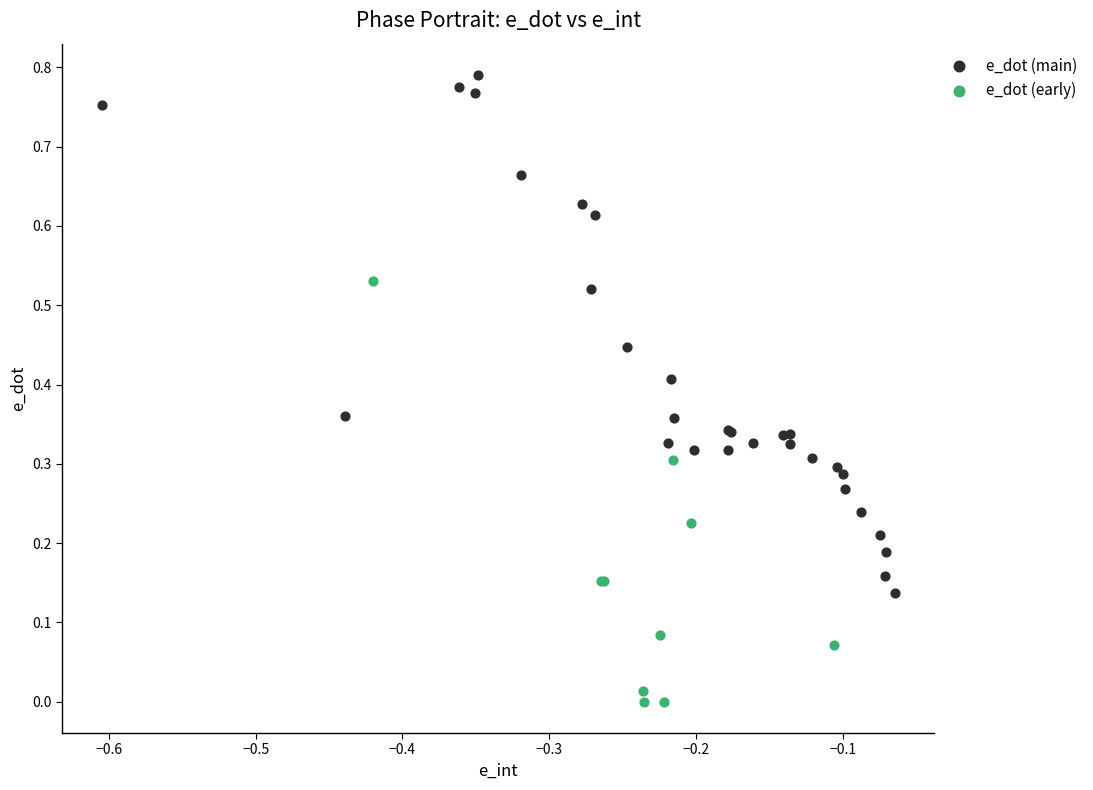

Which series has the largest Y range (max minus min)?

e_dot (main)